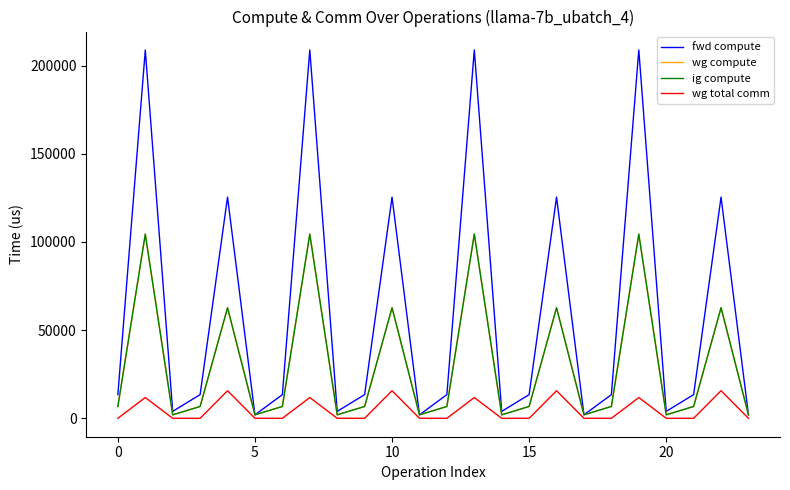

Is this an area chart (filled region under the line)?

No